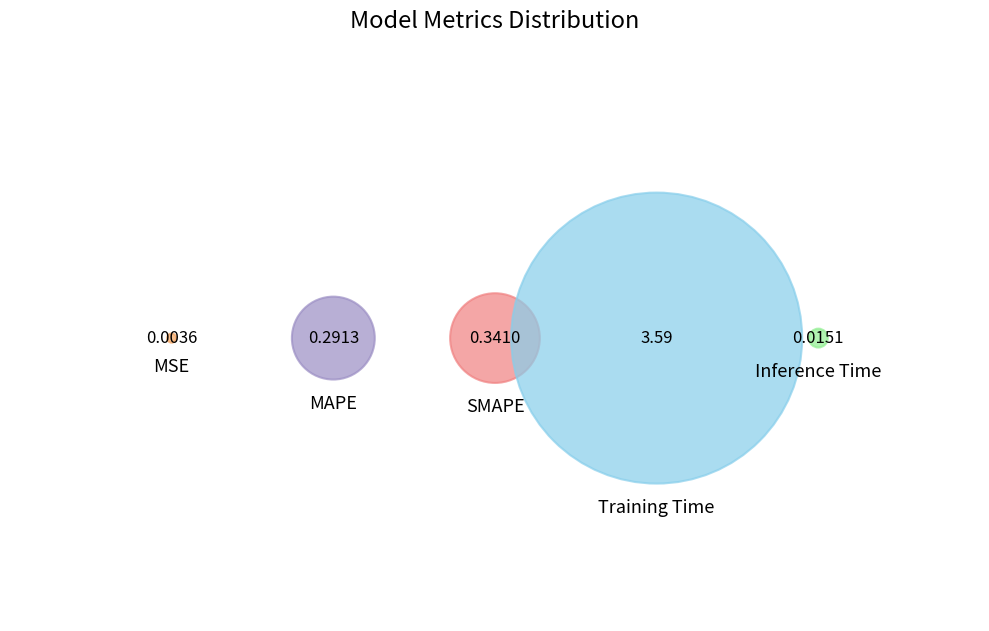

What percentage is the SMAPE slice, to the nearest percent?

8%